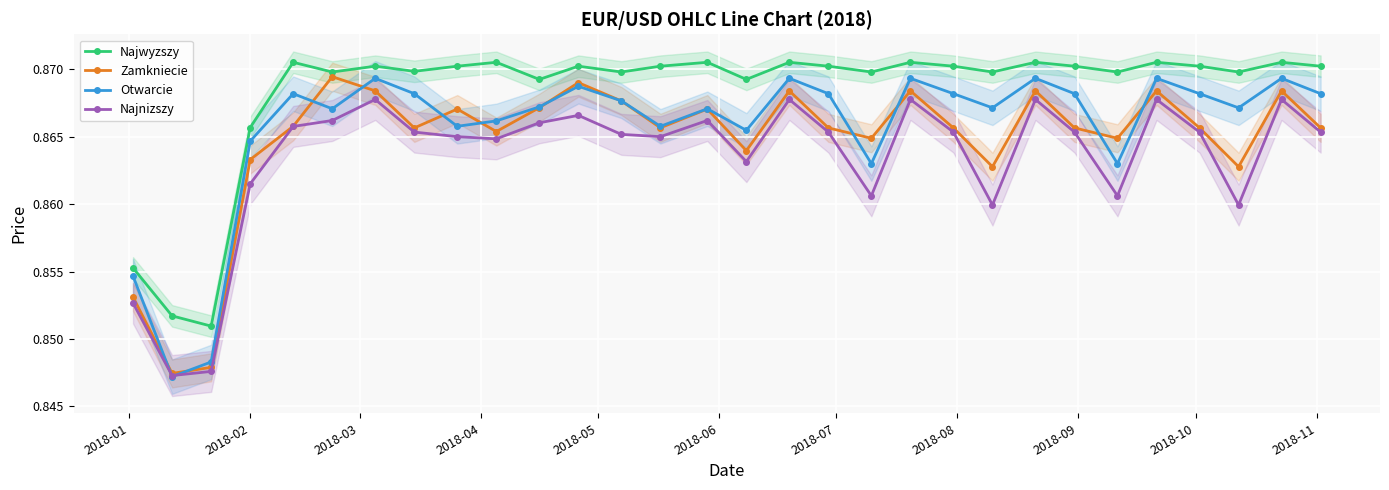

True or false: Najwyzszy and Najnizszy intersect in this chart.

False